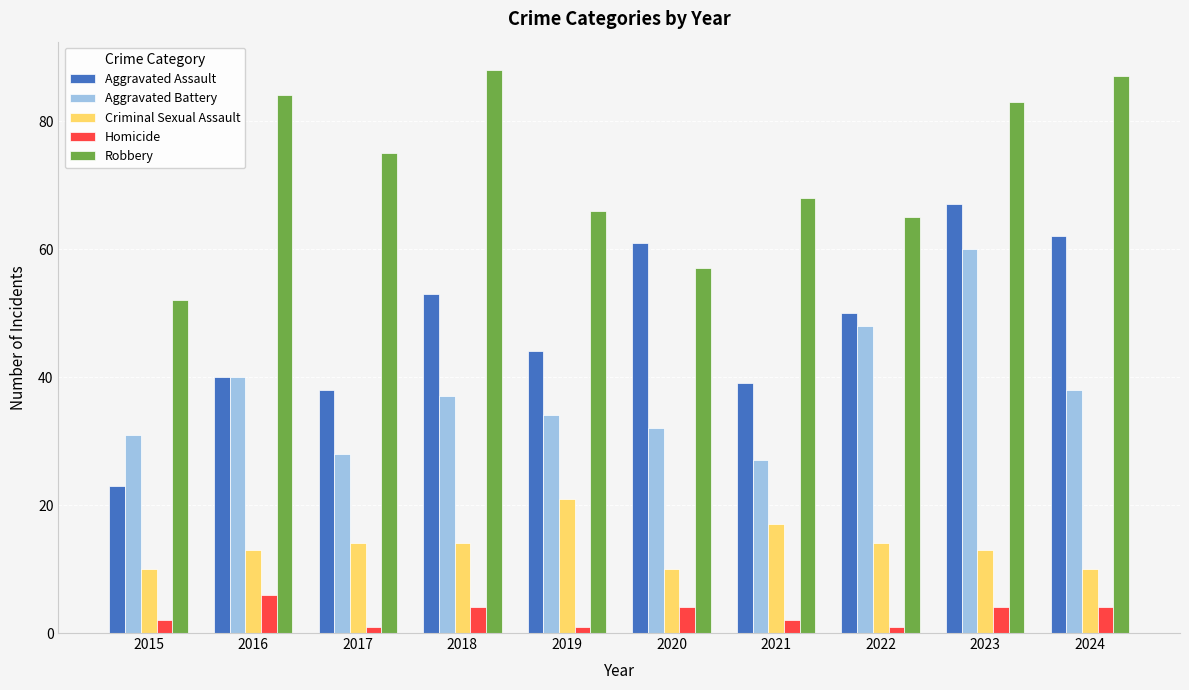

What is the highest value of the Homicide series?

6